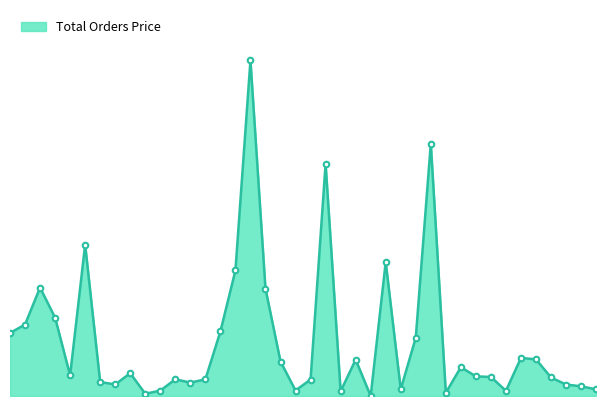

List the labels in order of value, smallest first.

Sv Restaurant, Natures Casa, SBR Shawarma, KSR Curry, Kings paan, AL Raheem, Hitex Mandi, KS Bakers, Chicken Bank Food, Spicy Touch, Juice Factory, Sri Annapurna, Food Ka Baap, Mohamood Pasha, Five Star Chicken, Raja Rani, Choco Stone, S.R Juicy, Shine Bawarchi, DSK Food, Bindu Tiffin, Chicken Bank Meat, Star Lite, Hitex Bawarchi, Abu zayed, Zamzam Juice, Paros Pizza, Hyderabad Flavours, Geetha Bhavan, Rajdhani, Janapriya X-Road, 7 AM Farms, Zamzam Family, Choice Chicken, Sri Hyderabad, Redlas Inn, Royal Chicken, Vantillu, Aroma Restaurant, Kings Dhaba